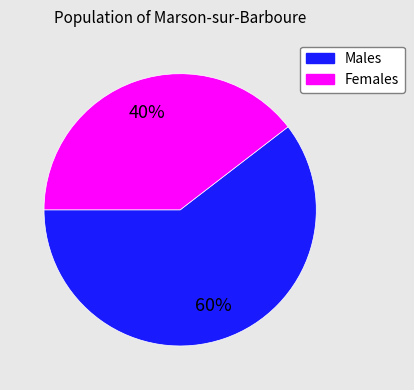

To the nearest percent, what is the average slice percentage?

50%